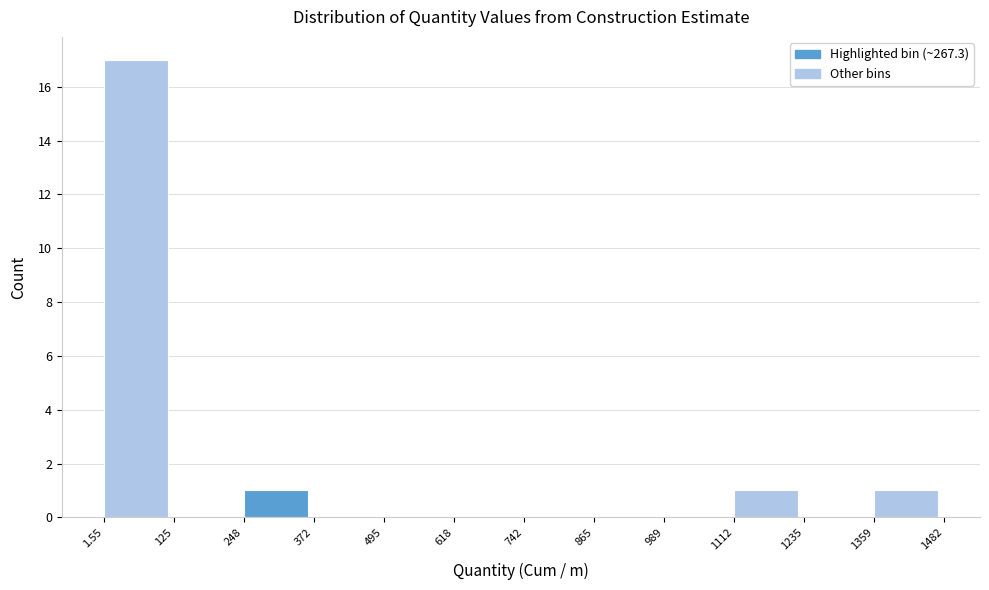

Reading left to right, list every bar in this chart as the range it spans on the x-axis followed by its height. The values are not printed on the chart, so give them approximately, as read against the axis.

1.55 to 125: 17
125 to 248: 0
248 to 372: 1
372 to 495: 0
495 to 618: 0
618 to 742: 0
742 to 865: 0
865 to 989: 0
989 to 1112: 0
1112 to 1235: 1
1235 to 1359: 0
1359 to 1482: 1